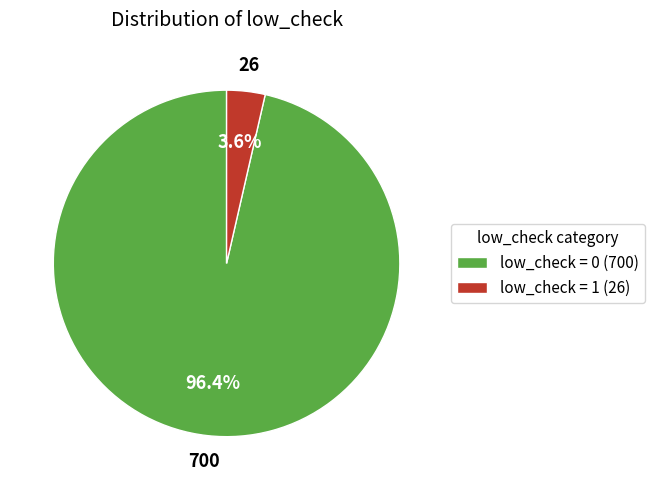

Which slice represents more than half of the pie?

low_check = 0